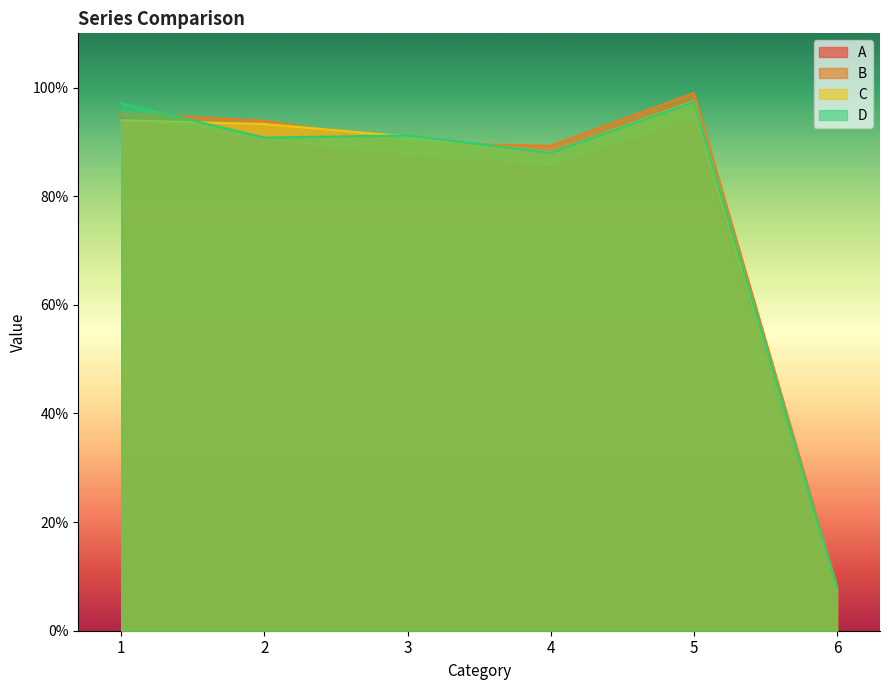

Is the value of C at 6 greater than the value of B at 4?

No